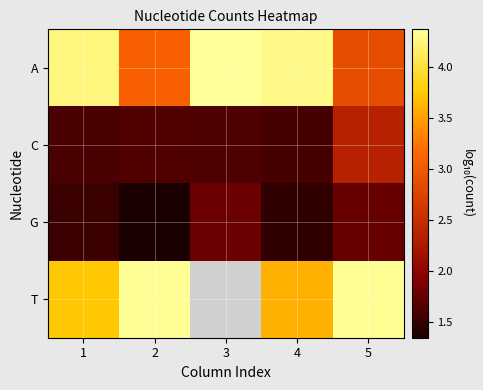

Is the value of A at 1 greater than the value of C at 2?

Yes